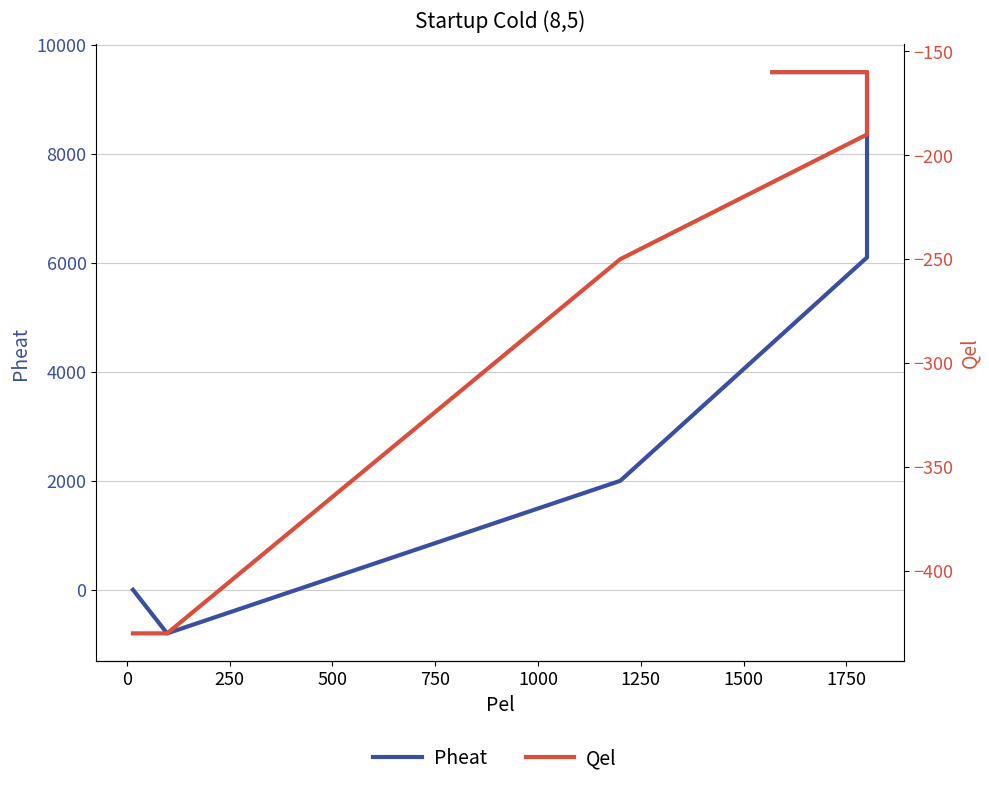

Is the value of Pheat at 1000 greater than the value of Qel at 250?

Yes